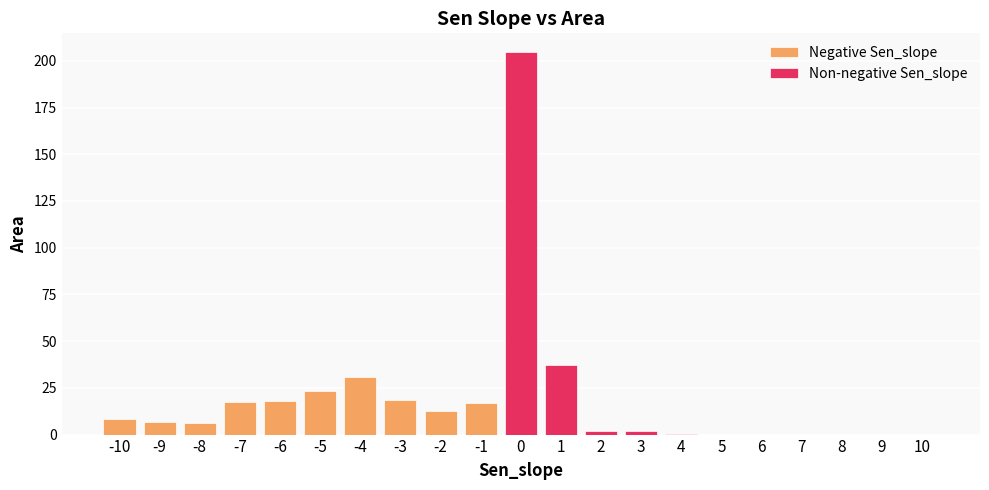

At which label does the data first exceed 6?

-10